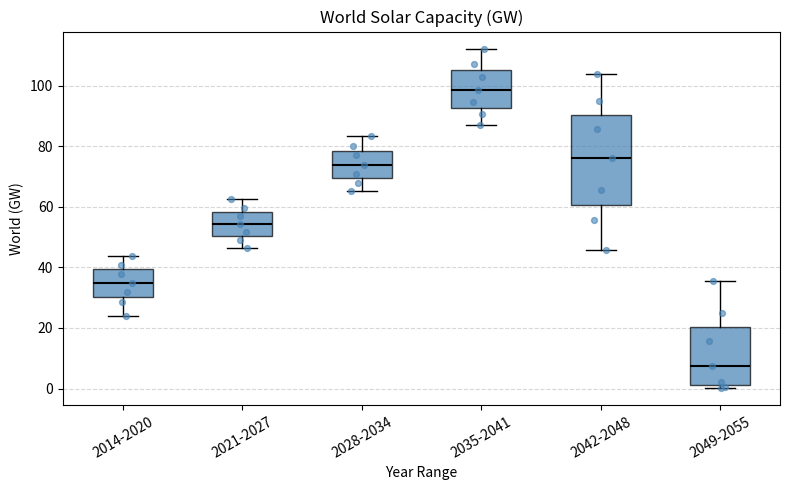

Reading left to right, read every box against the y-axis: the position of its median line, the range the box covers, and the ends of its whiskers. The values are not printed on the chart, so give them approximately, as read against the axis.

2014-2020: median 34, box 30 to 40, whiskers 24 to 44
2021-2027: median 54, box 50 to 58, whiskers 46 to 62
2028-2034: median 74, box 70 to 78, whiskers 66 to 84
2035-2041: median 98, box 92 to 106, whiskers 88 to 112
2042-2048: median 76, box 60 to 90, whiskers 46 to 104
2049-2055: median 8, box 2 to 20, whiskers 0 to 36